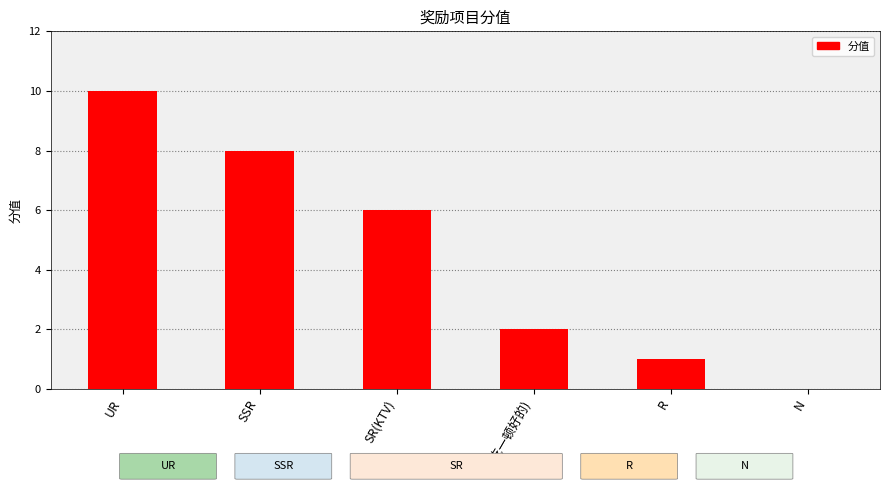

Reading left to right, extract all data points from this chart.

UR=10	SSR=8	SR(KTV)=6	SR(吃一顿好的)=2	R=1	N=0